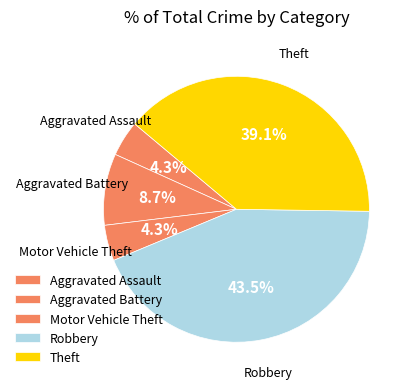

How many slices are in this pie chart?

5